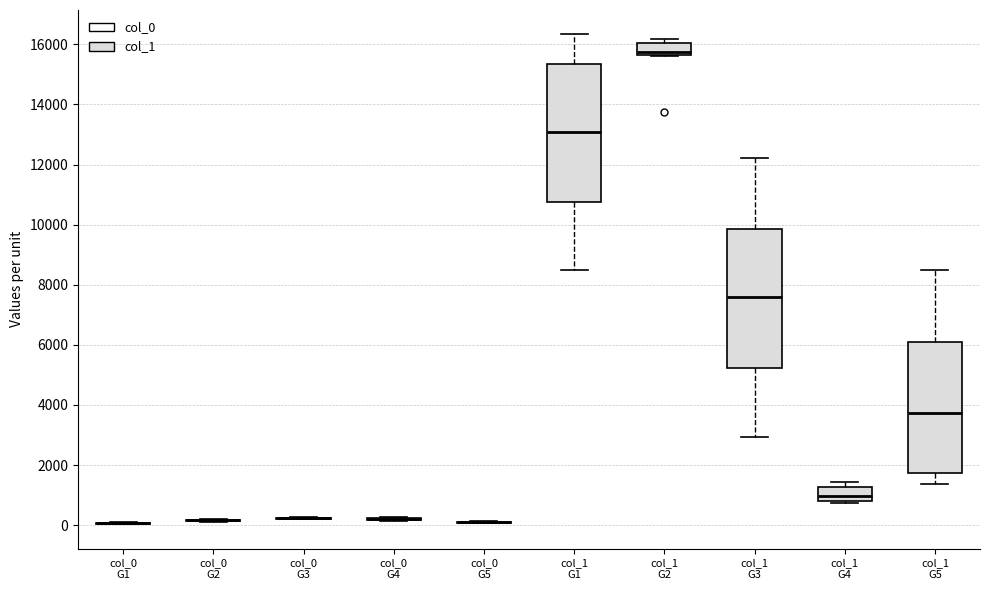

Reading left to right, read every box against the y-axis: the position of its median line, the range the box covers, and the ends of its whiskers. The values are not printed on the chart, so give them approximately, as read against the axis.

col_0 G1: box collapsed to a line at 0, whiskers 0 to 0
col_0 G2: box collapsed to a line at 200, whiskers 200 to 200
col_0 G3: box collapsed to a line at 200, whiskers 200 to 200
col_0 G4: box collapsed to a line at 200, whiskers 200 to 200
col_0 G5: box collapsed to a line at 200, whiskers 0 to 200
col_1 G1: median 13000, box 10800 to 15400, whiskers 8600 to 16400
col_1 G2: median 15800, box 15600 to 16000, whiskers 15600 to 16200
col_1 G3: median 7600, box 5200 to 9800, whiskers 3000 to 12200
col_1 G4: median 1000, box 800 to 1200, whiskers 800 (just below the box's lower edge) to 1400
col_1 G5: median 3800, box 1800 to 6200, whiskers 1400 to 8600